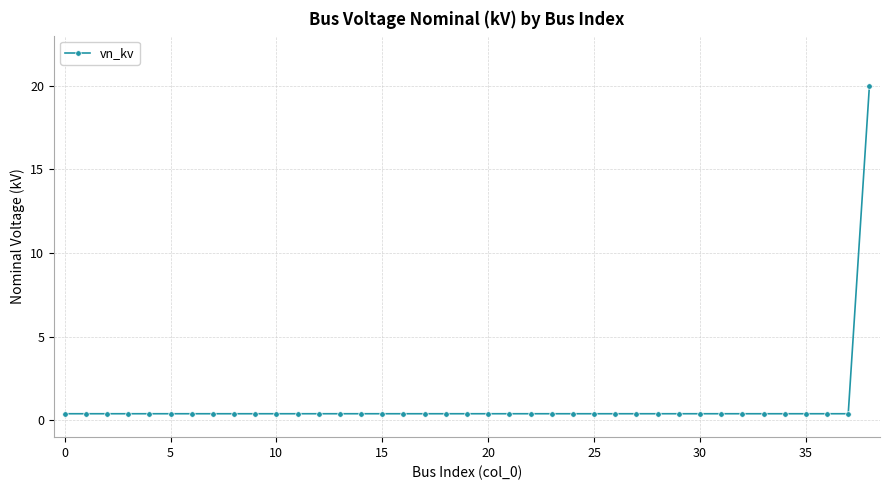

What is the maximum value shown in the chart?

20.0